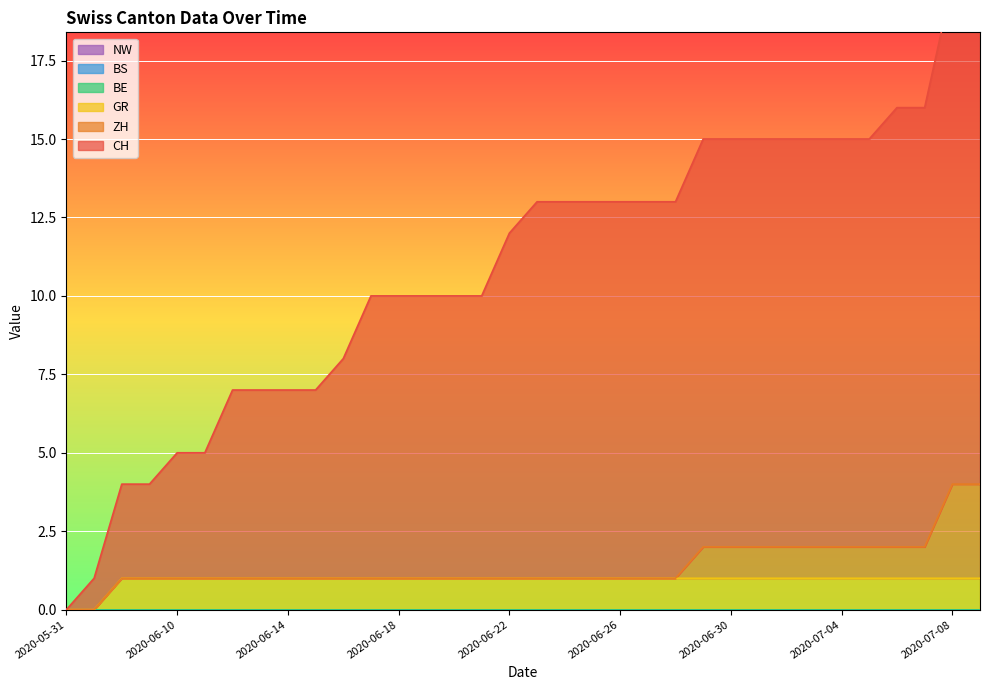

True or false: NW and ZH intersect in this chart.

False